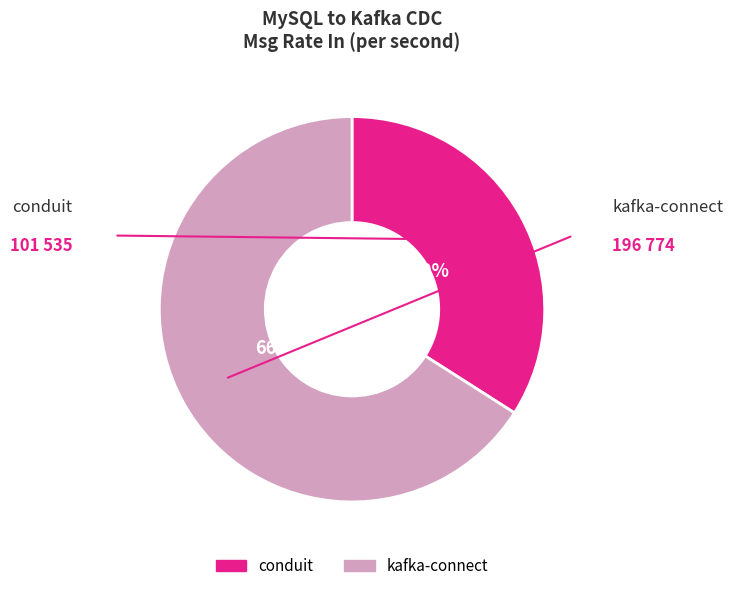

Count the number of slices in the pie.

2